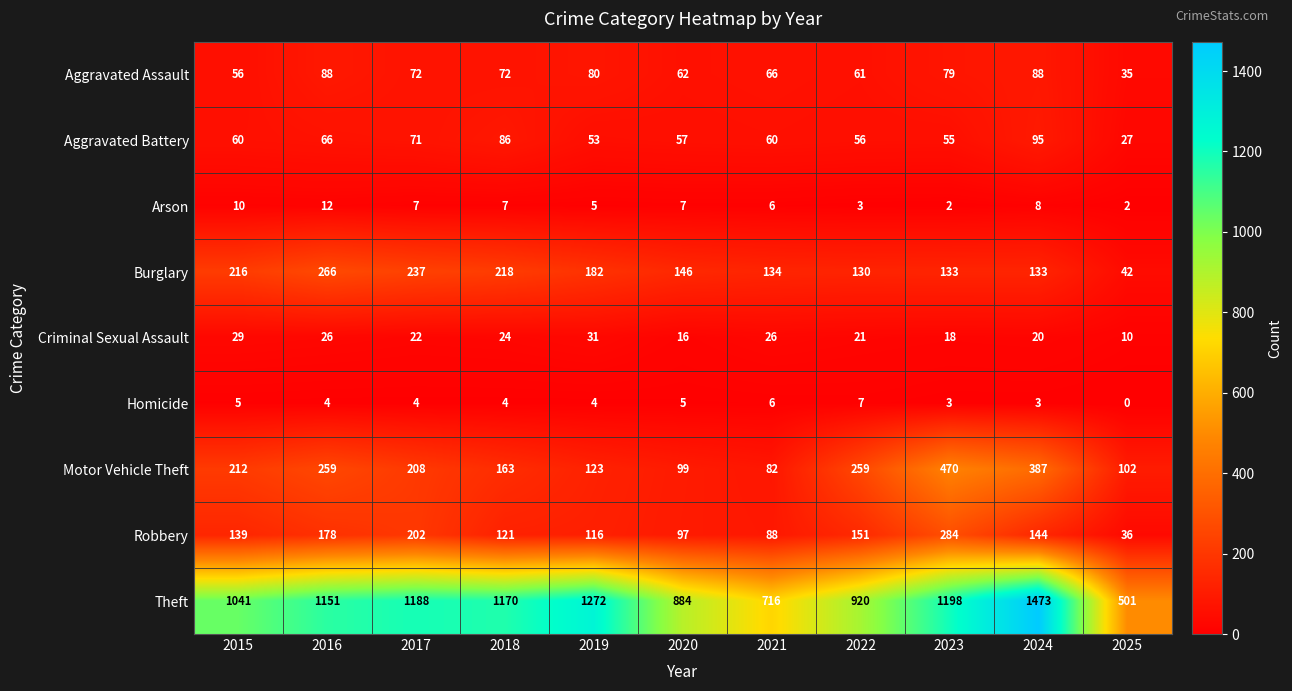

Rank the series at 2015 from lowest to highest value.

Homicide, Arson, Criminal Sexual Assault, Aggravated Assault, Aggravated Battery, Robbery, Motor Vehicle Theft, Burglary, Theft